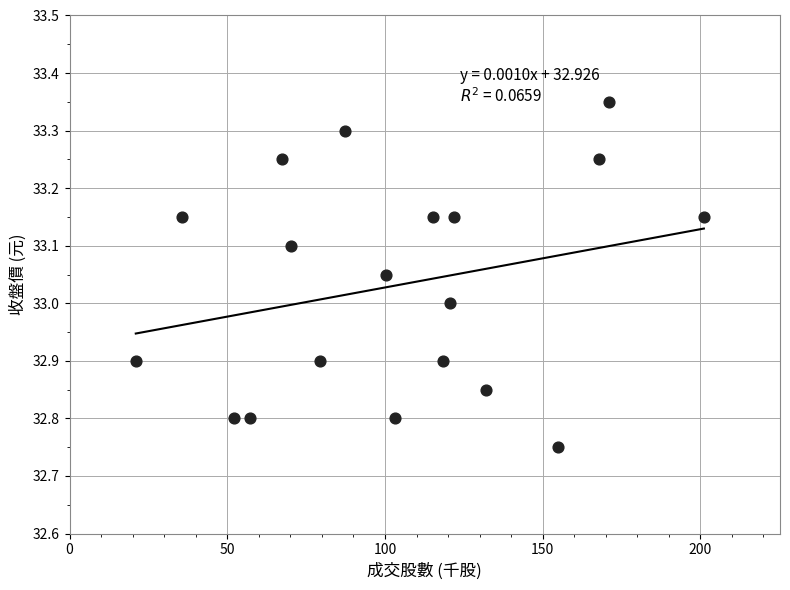

What is the range of X values (max minus min)?

180.1